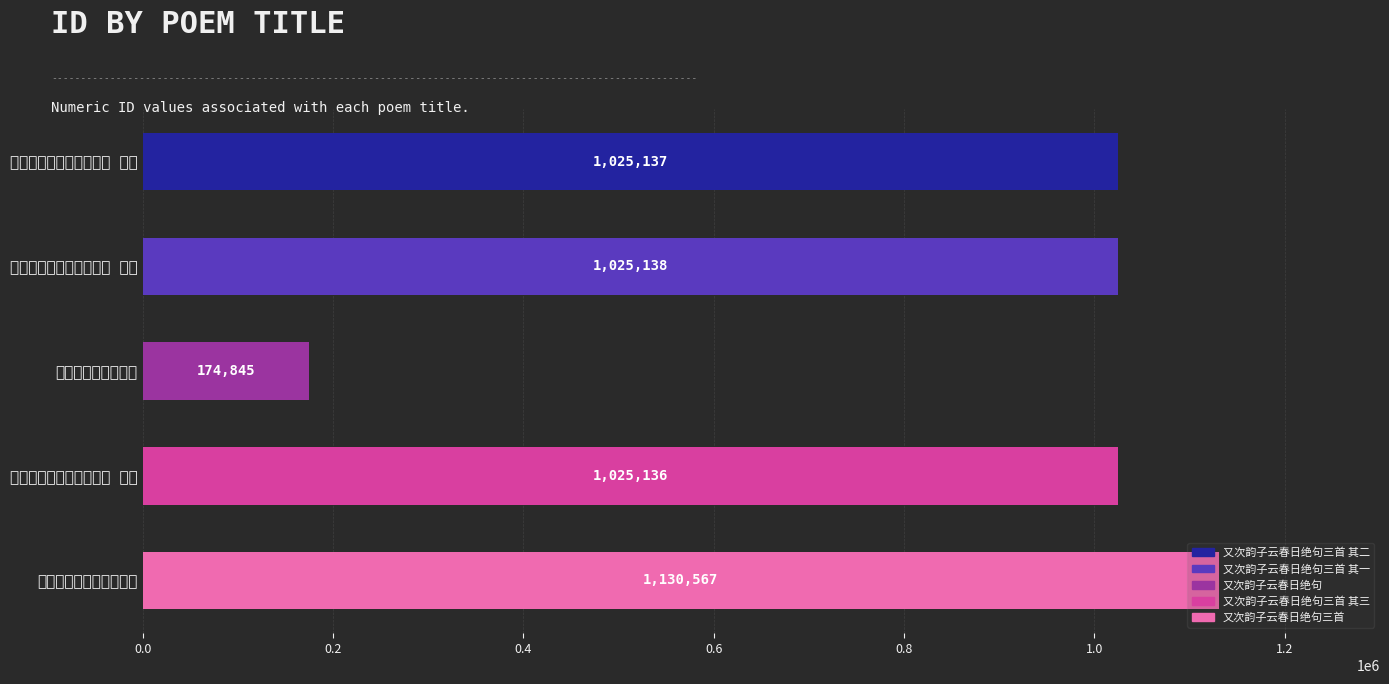

How many data points does each series have?

5